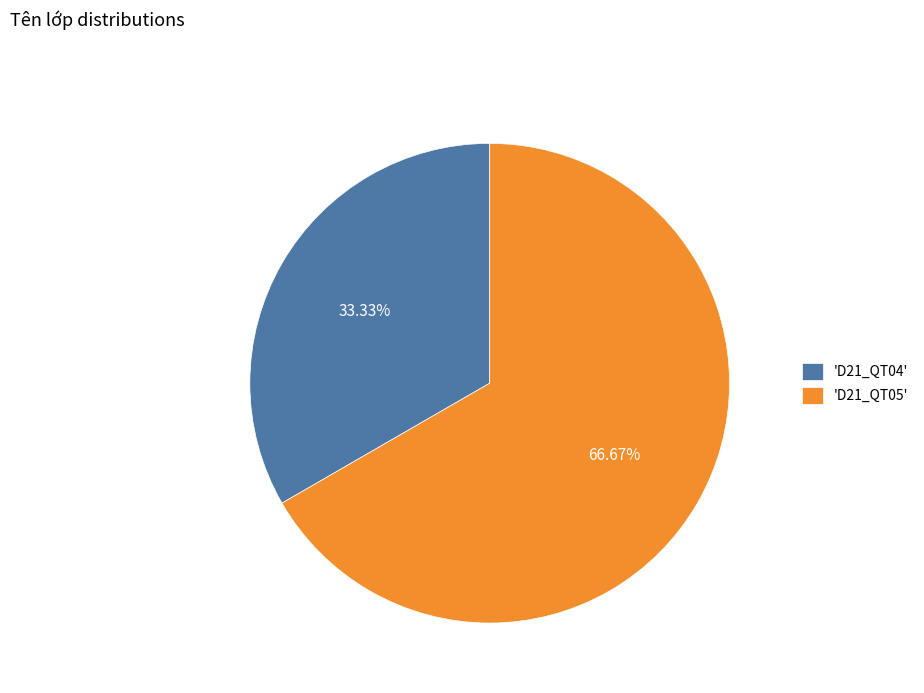

Do 'D21_QT04' and 'D21_QT05' together represent more than half of the pie?

Yes